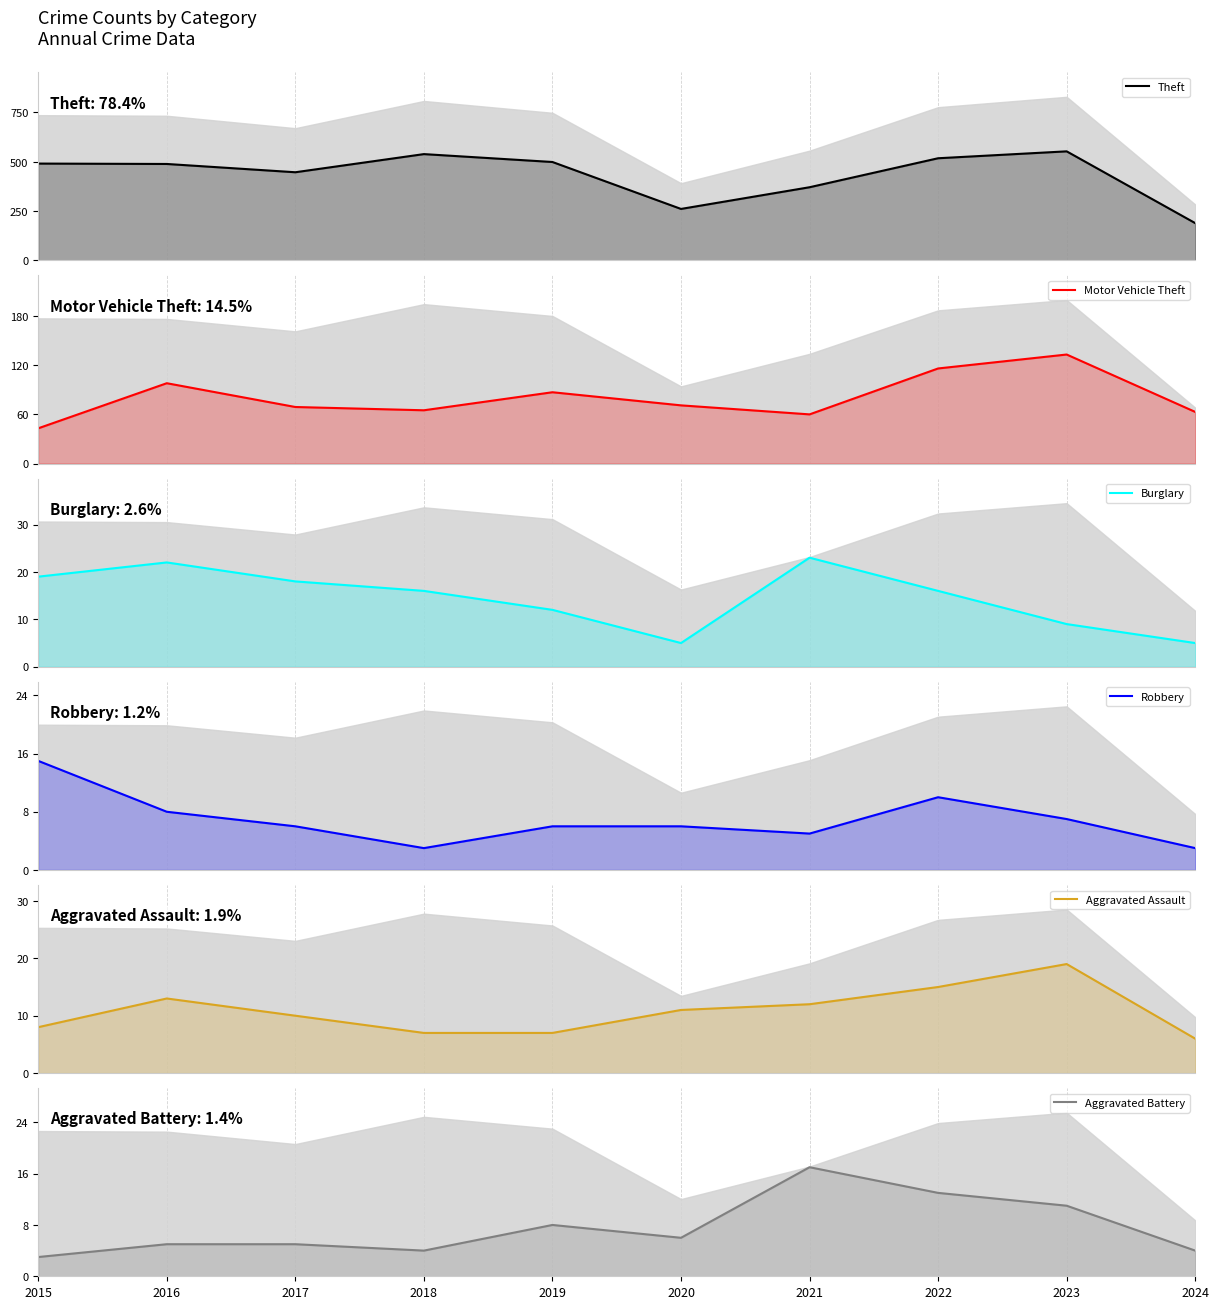

Reading left to right, extract all data points from this chart.

Theft: 491	489	447	539	499	261	371	518	553	189
Motor Vehicle Theft: 43	98	69	65	87	71	60	116	133	63
Burglary: 19	22	18	16	12	5	23	16	9	5
Robbery: 15	8	6	3	6	6	5	10	7	3
Aggravated Assault: 8	13	10	7	7	11	12	15	19	6
Aggravated Battery: 3	5	5	4	8	6	17	13	11	4